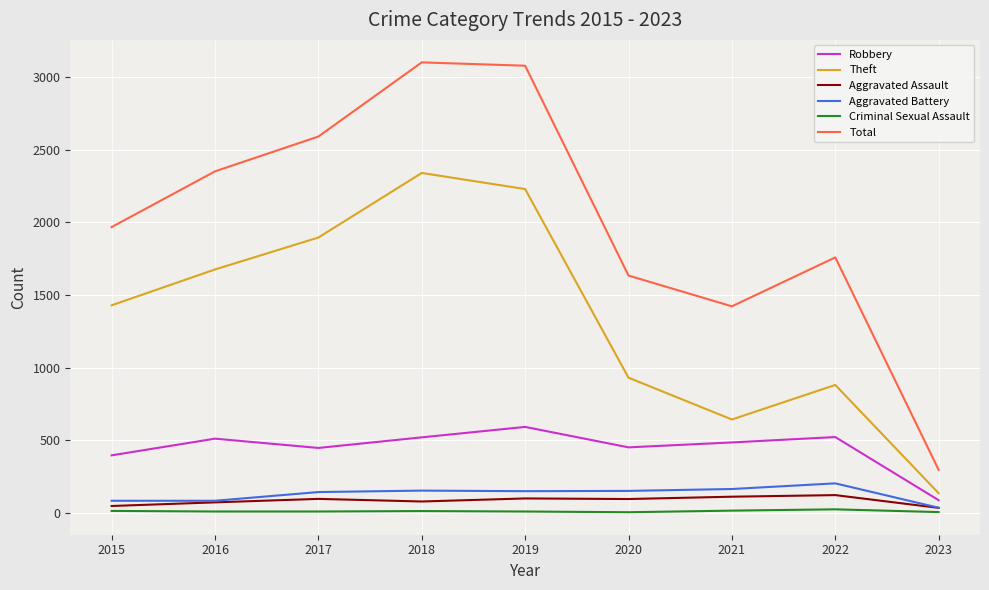

What is the maximum value shown in the chart?

3103